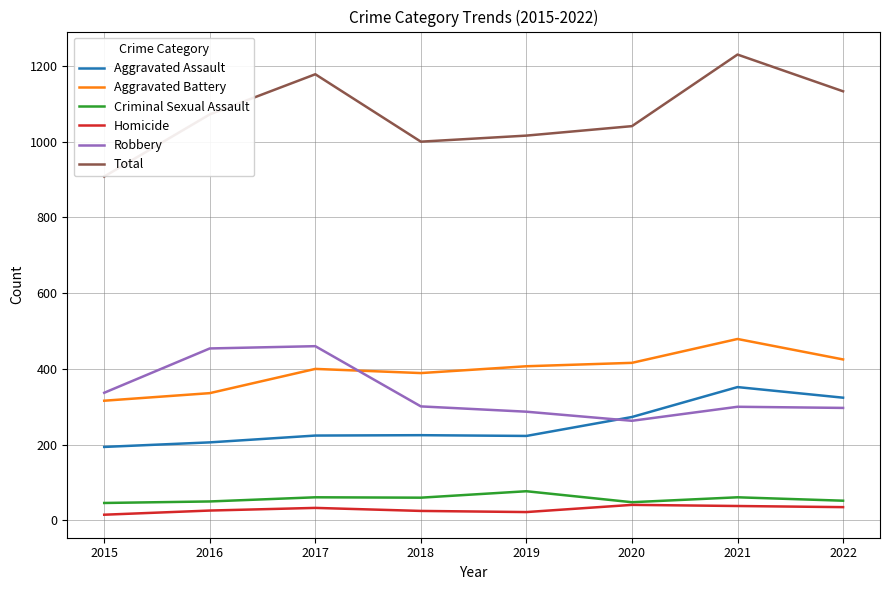

What is the minimum value shown in the chart?

15